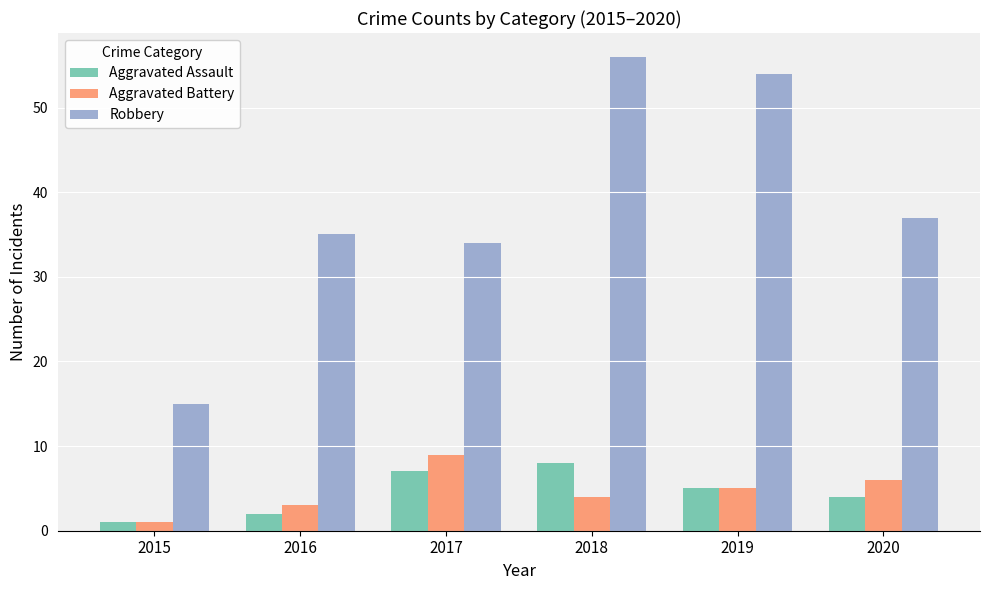

Are the bars grouped side by side (vs. stacked)?

Yes